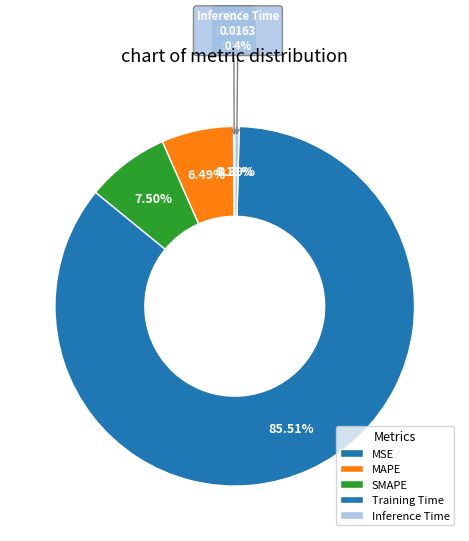

Does any single category account for the majority?

Yes